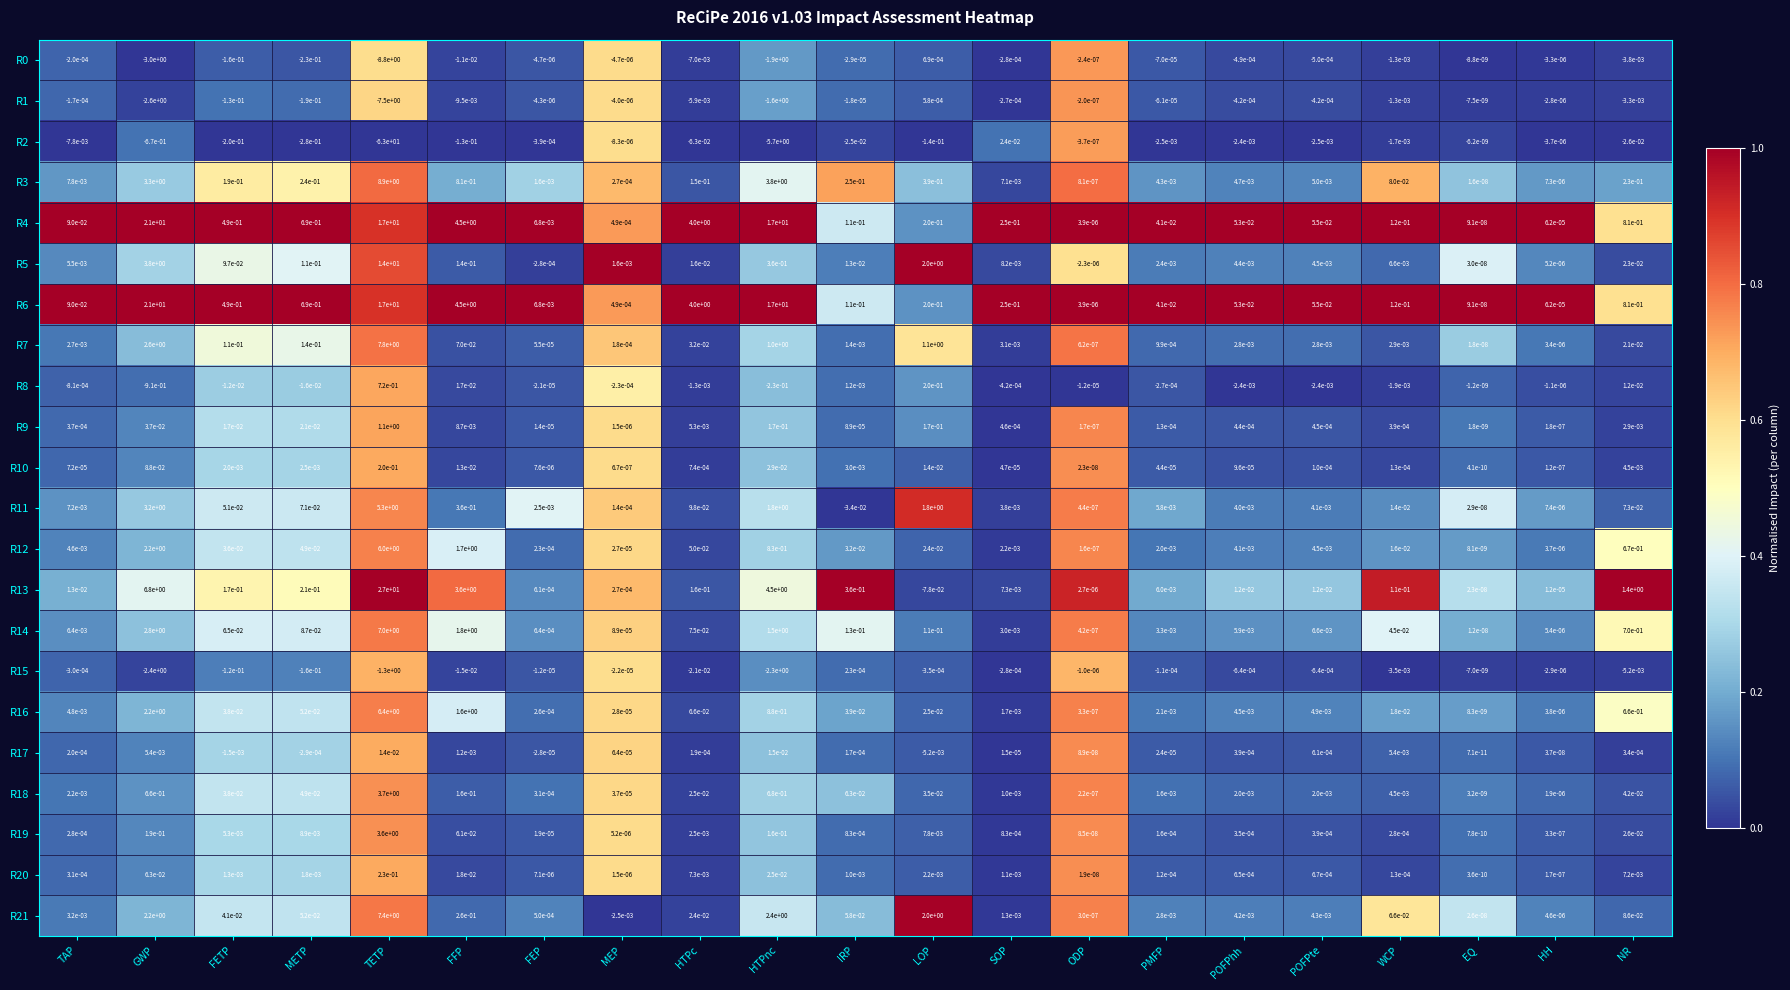

Is the value of R9 at HH greater than the value of R21 at HTPnc?

No